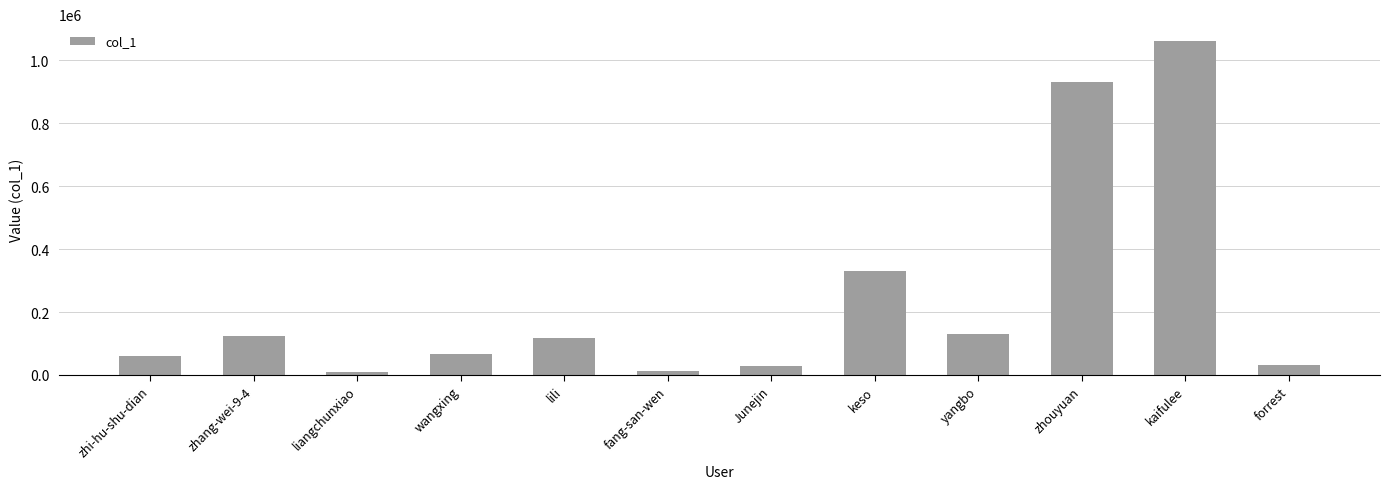

What is the label of the 1st bar from the right?

forrest